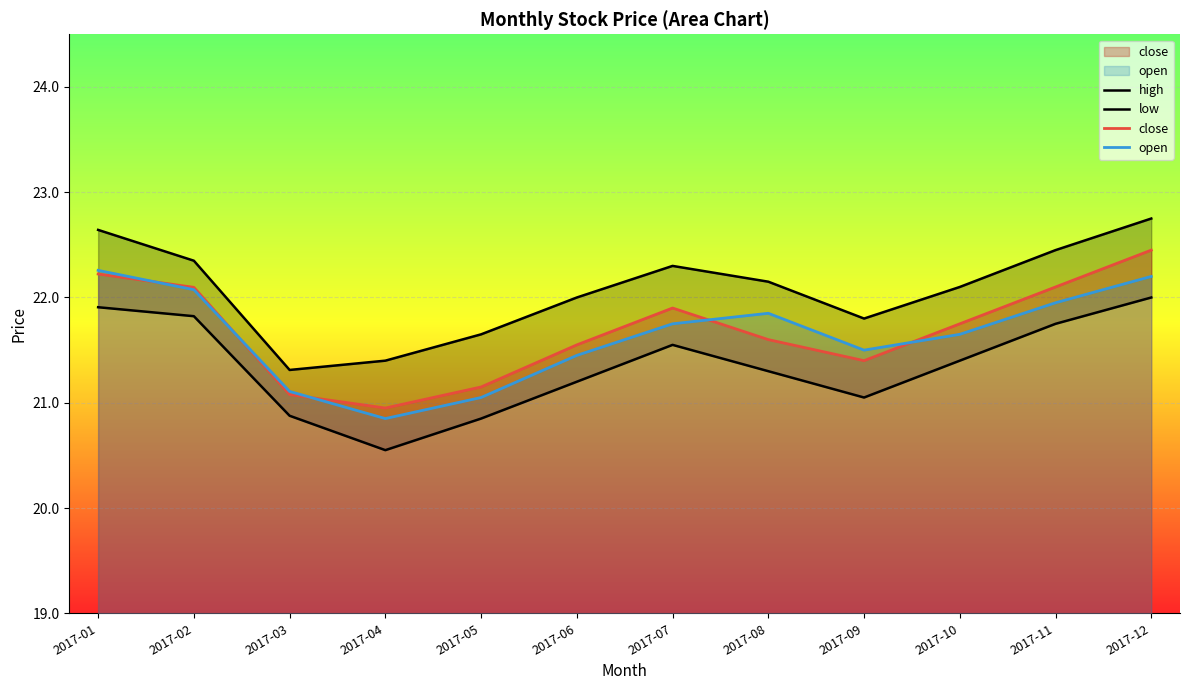

What is the minimum value for low?

20.6